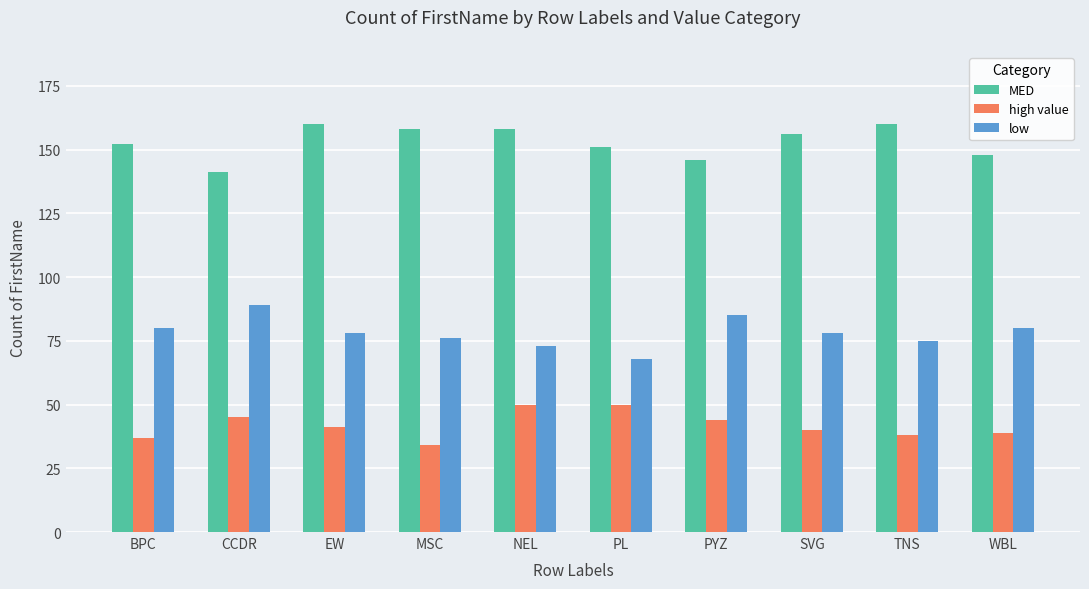

What is the greatest value displayed?

160